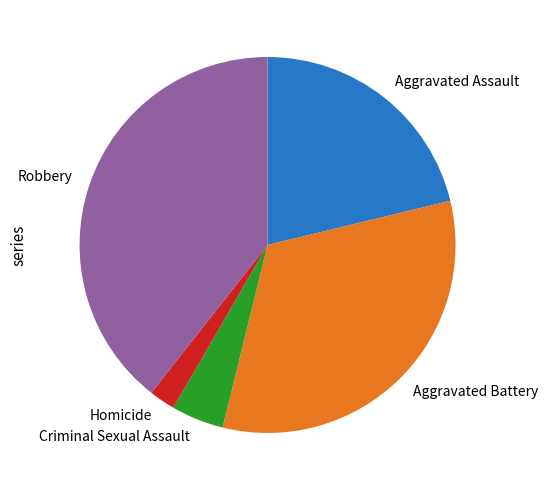

Is it true that Aggravated Battery is 33% of the pie?

True